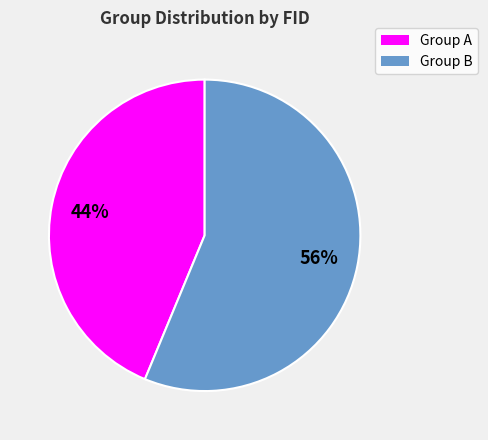

True or false: Group A accounts for 55% of the total.

False